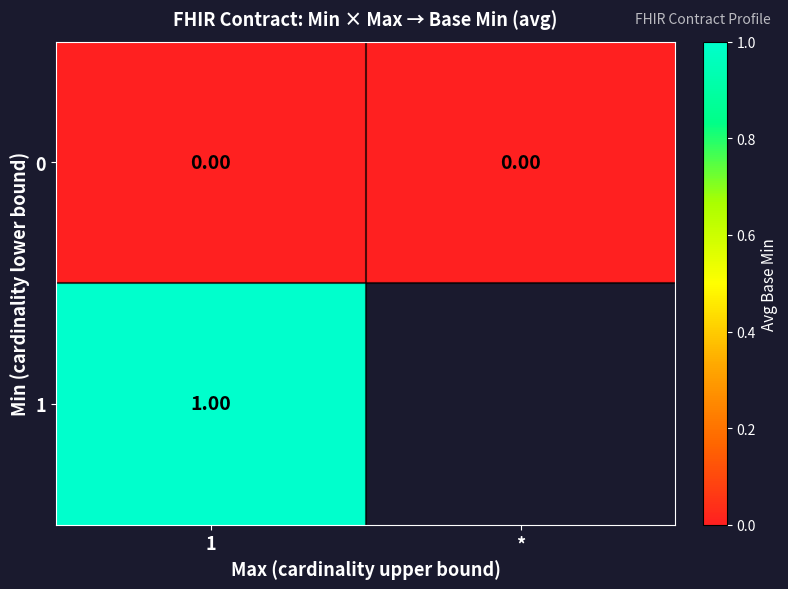

Count the number of data series in this chart.

2